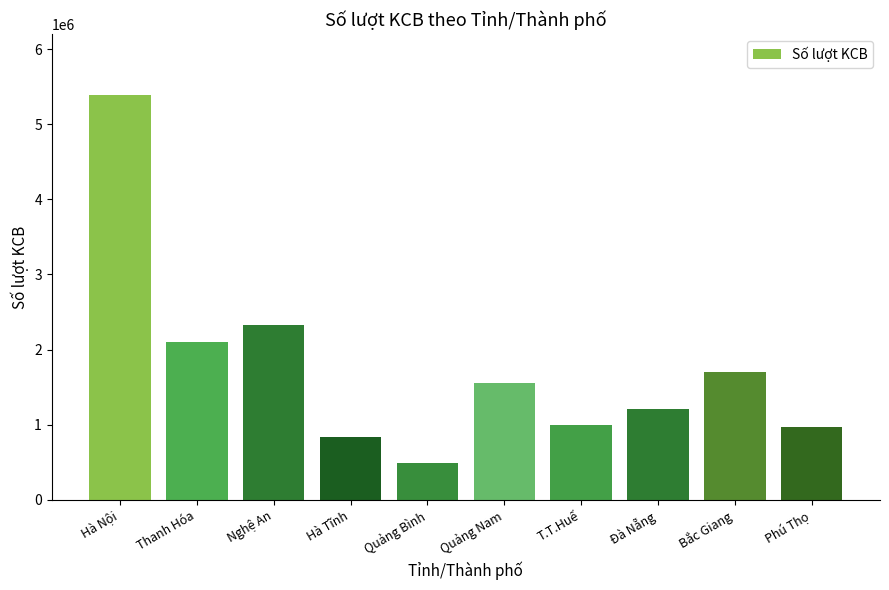

What is the label of the 8th bar from the left?

Đà Nẵng